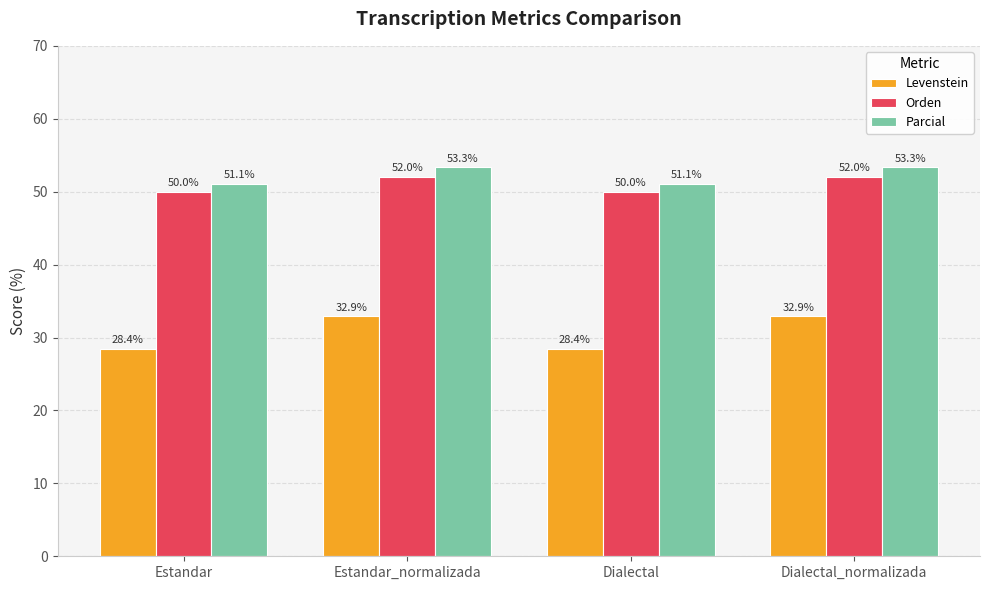

Is it true that Orden equals 50.0 at Estandar?

True